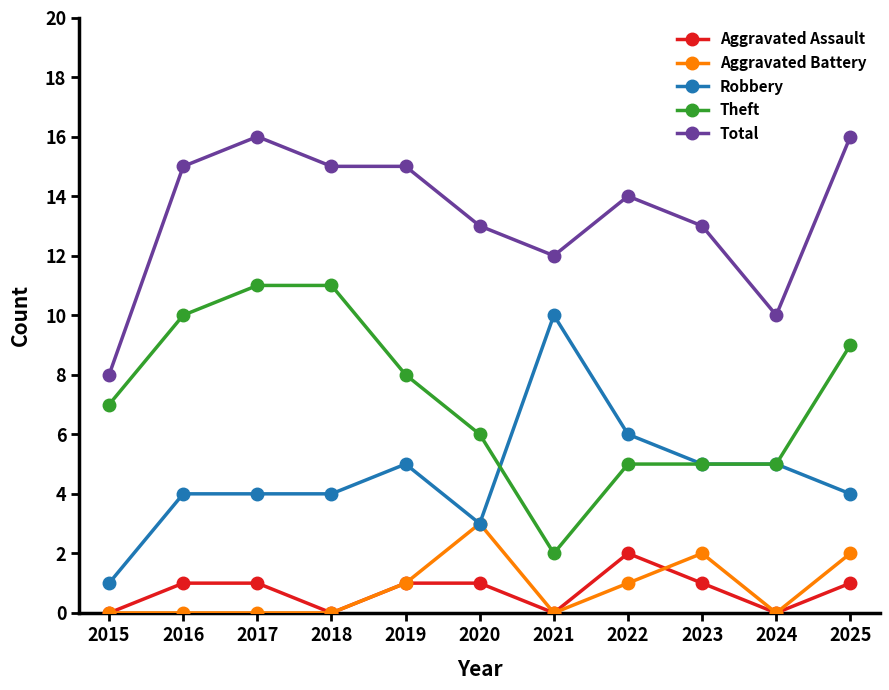

What are all the series names shown in the legend?

Aggravated Assault, Aggravated Battery, Robbery, Theft, Total